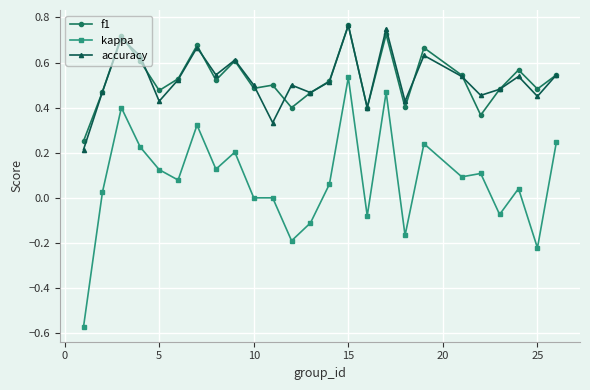

What is the sum of all kappa values?

1.9